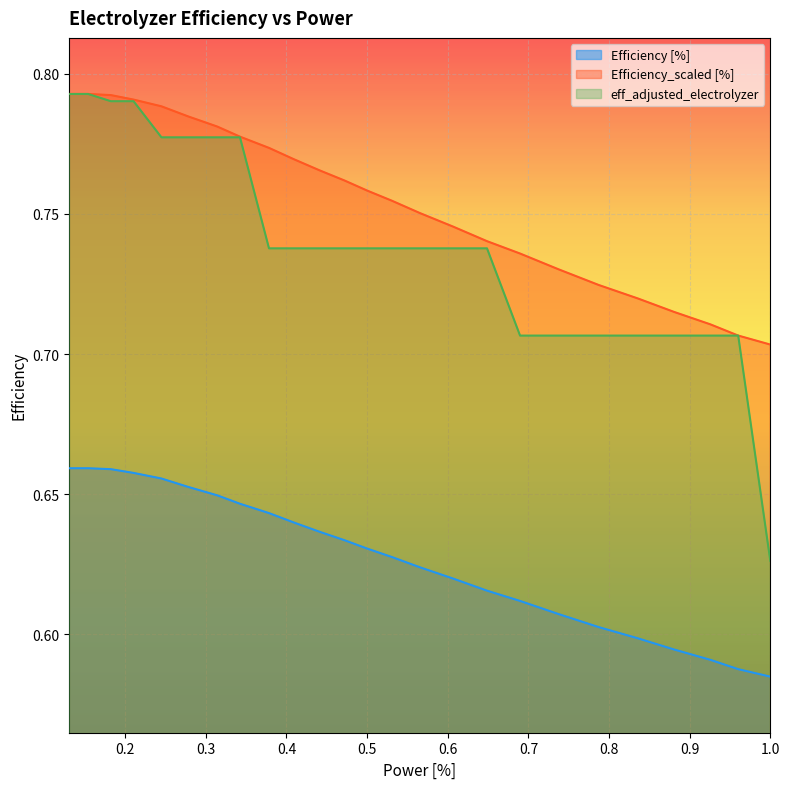

True or false: Efficiency_scaled [%] and Efficiency [%] intersect in this chart.

False